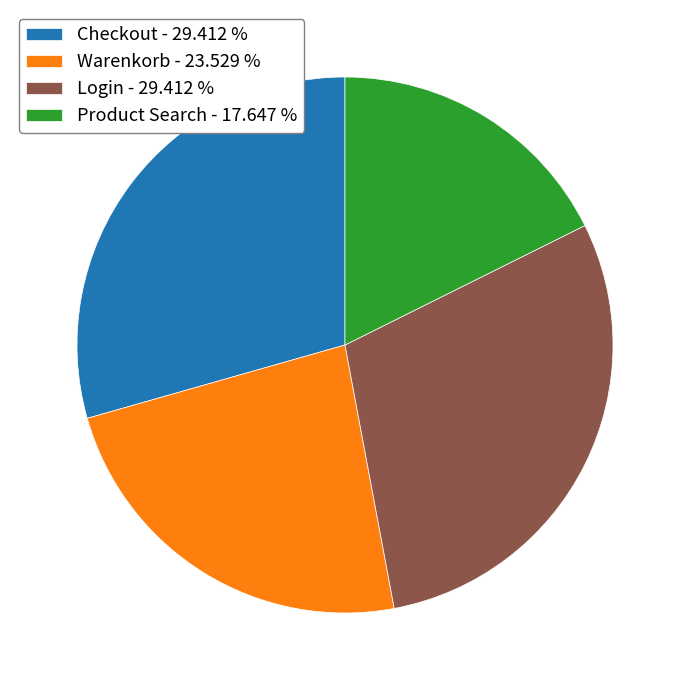

Do Warenkorb - 23.529 % and Login - 29.412 % together represent more than half of the pie?

Yes